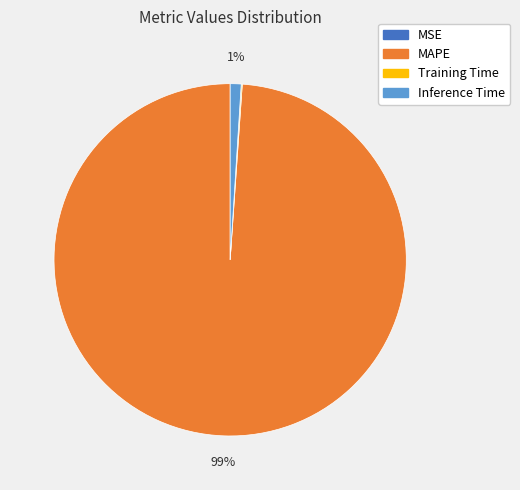

To the nearest percent, what is the difference between the largest and smallest slice percentages?

99%